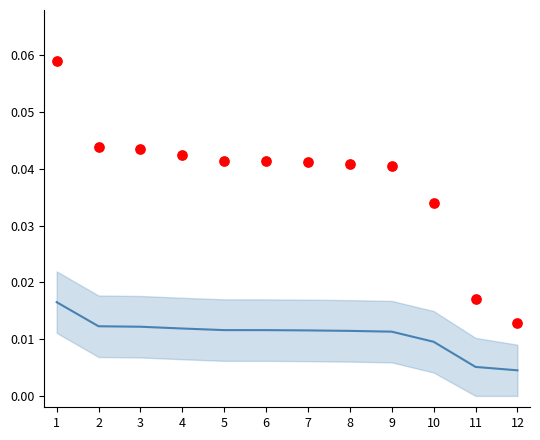

Which series reaches the maximum Y coordinate?

% Engajamento